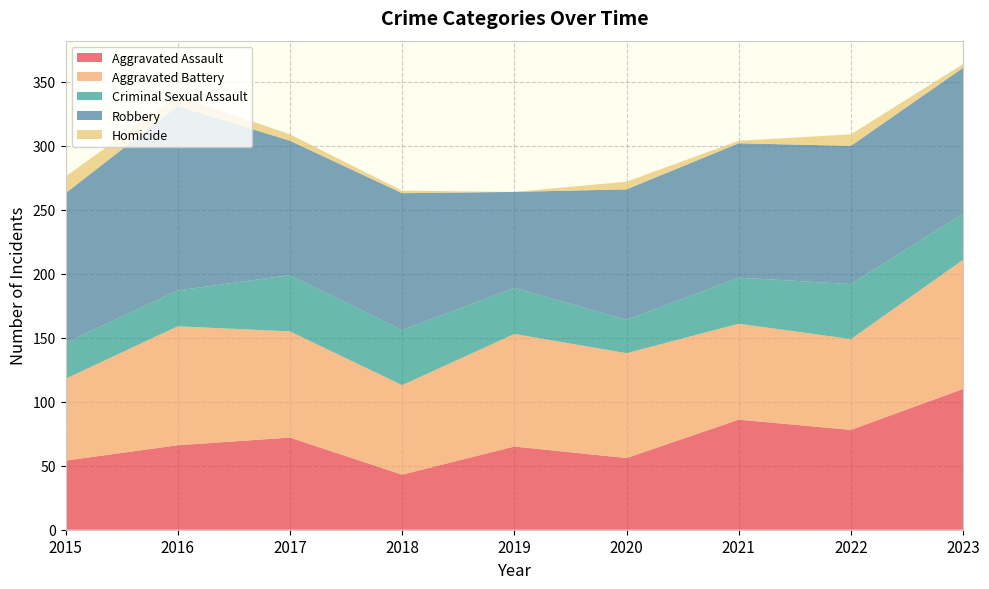

Reading left to right, transcribe all the data shown in this chart.

Aggravated Assault: 54	66	72	43	65	56	86	78	110
Aggravated Battery: 64	93	83	70	88	82	75	71	101
Criminal Sexual Assault: 28	28	44	43	36	26	36	43	36
Robbery: 117	144	105	107	75	102	105	108	114
Homicide: 13	8	5	2	0	6	2	9	3